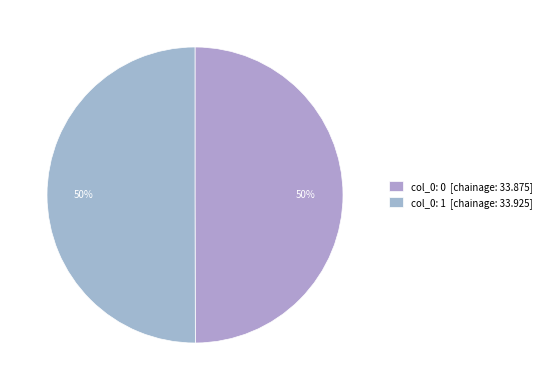

Count the number of slices in the pie.

2